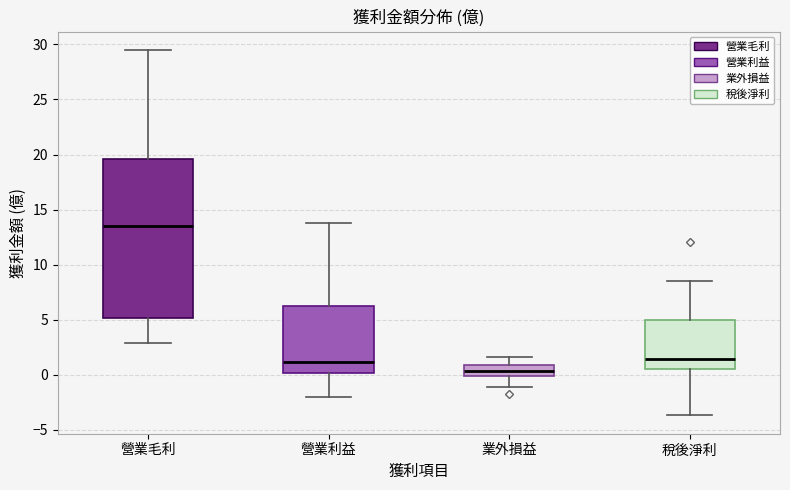

Reading left to right, read every box against the y-axis: the position of its median line, the range the box covers, and the ends of its whiskers. The values are not printed on the chart, so give them approximately, as read against the axis.

營業毛利: median 13.5, box 5.0 to 19.5, whiskers 3.0 to 29.5
營業利益: median 1.0, box 0.0 to 6.0, whiskers -2.0 to 14.0
業外損益: median 0.5, box 0.0 to 1.0, whiskers -1.0 to 1.5
稅後淨利: median 1.5, box 0.5 to 5.0, whiskers -3.5 to 8.5